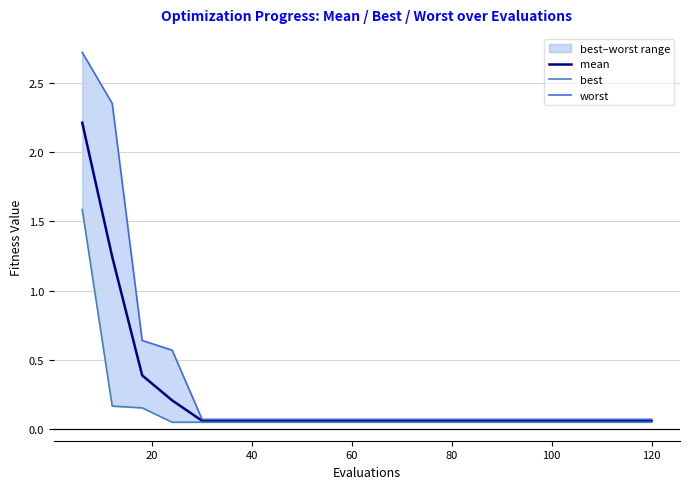

At which label does worst reach its minimum?

80